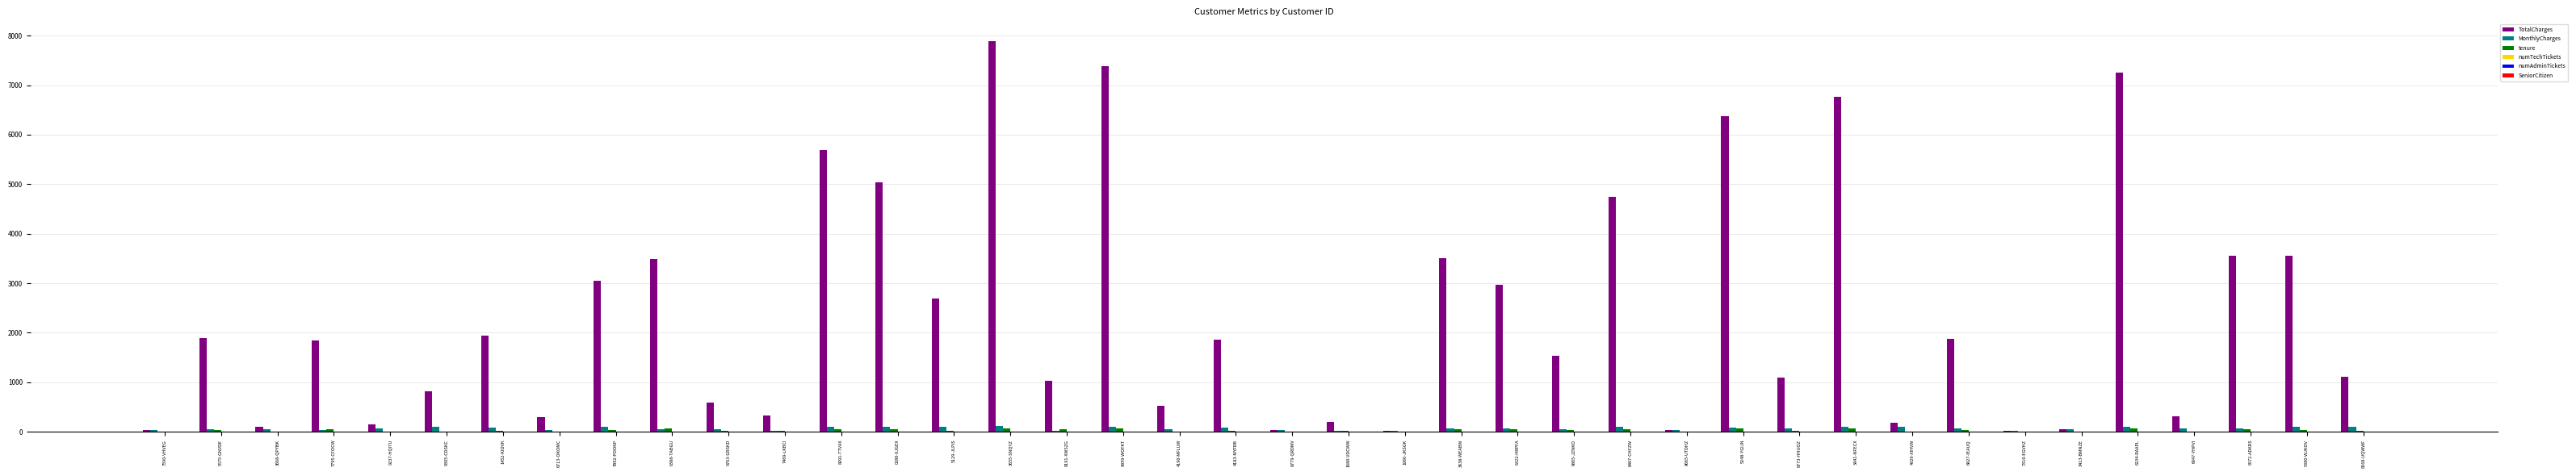

Between 8779-QRDMV and 8168-UQWWF, which series saw the biggest shift?

TotalCharges